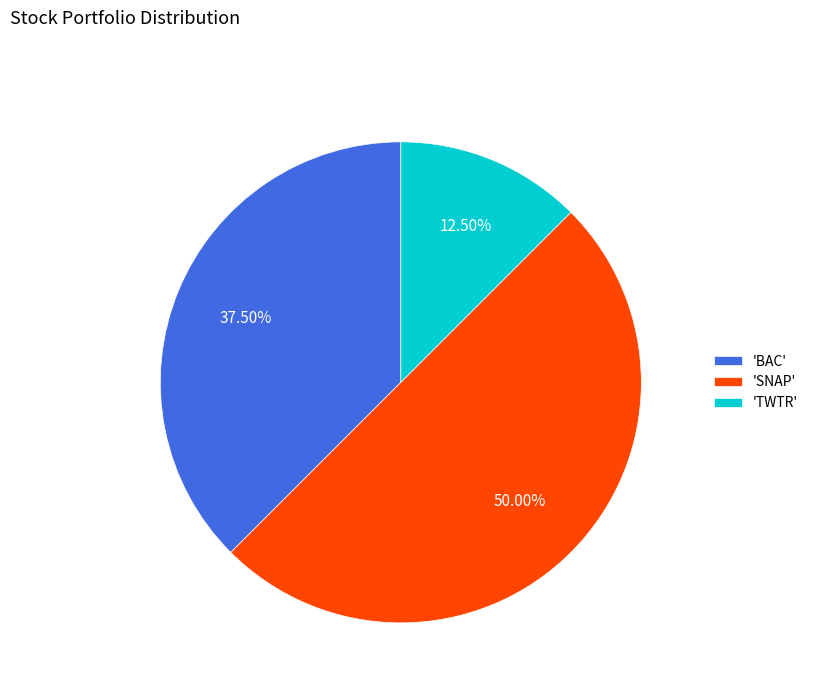

Does 'TWTR' account for over 50% of the chart?

No